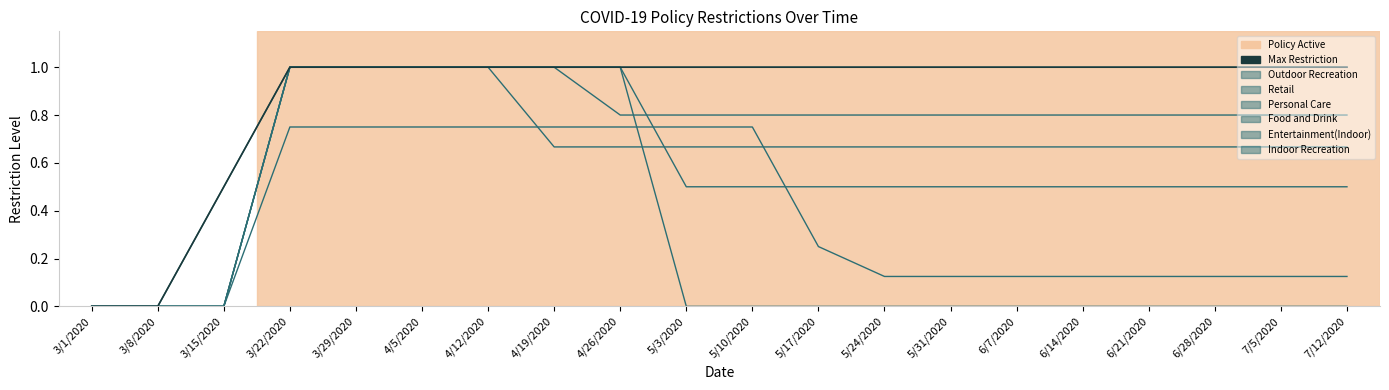

What value does the data have at 5/3/2020?

1.0